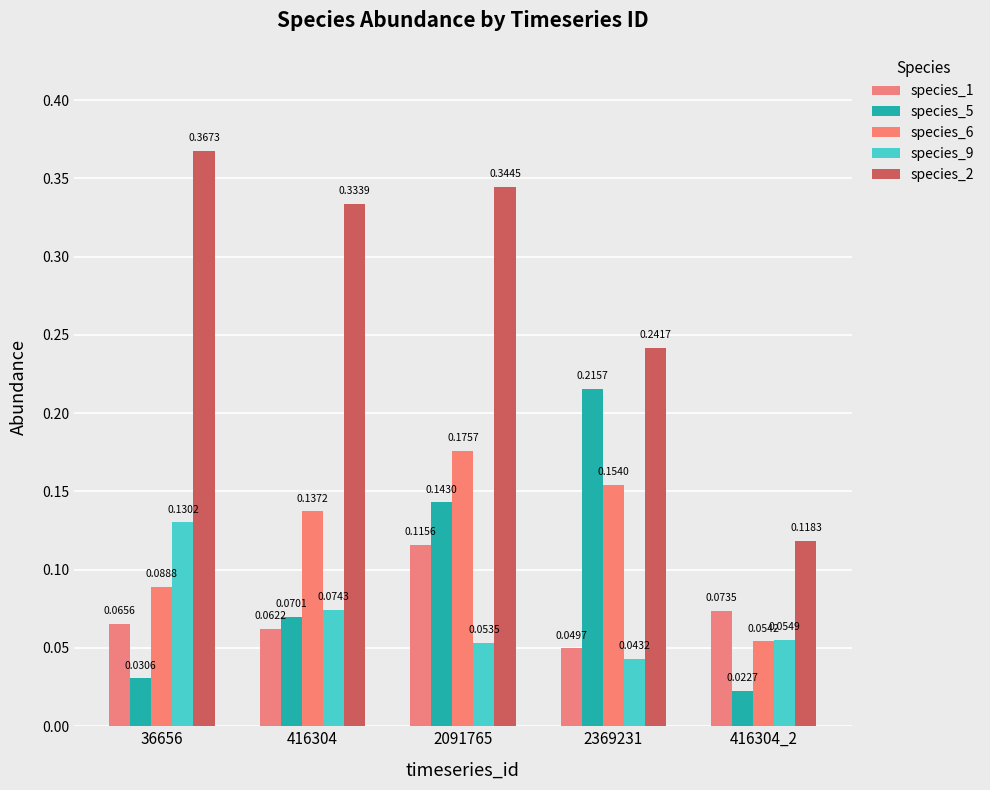

How many bars are there in total?

25